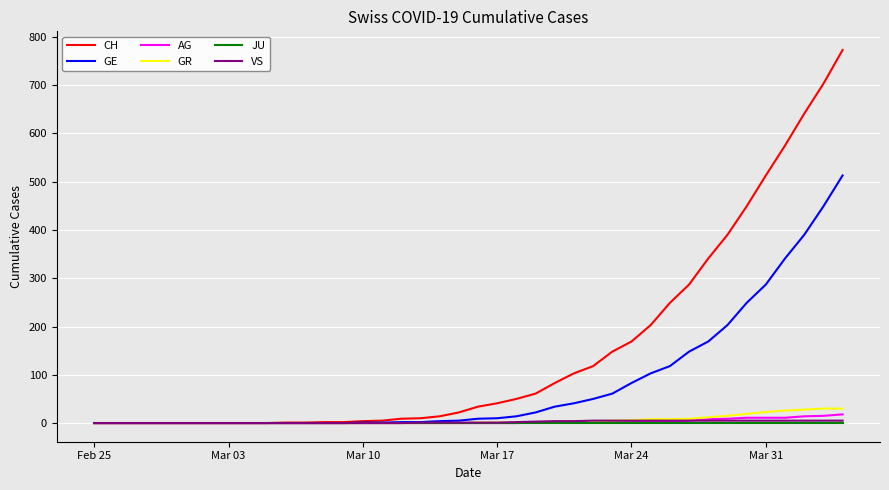

What is the greatest value displayed?

773